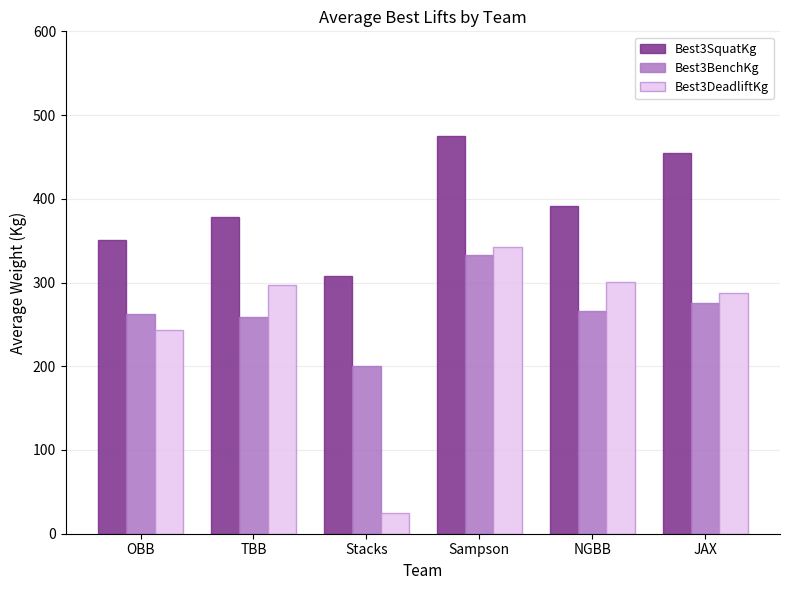

Where does the Best3BenchKg series first go above 265?

Sampson